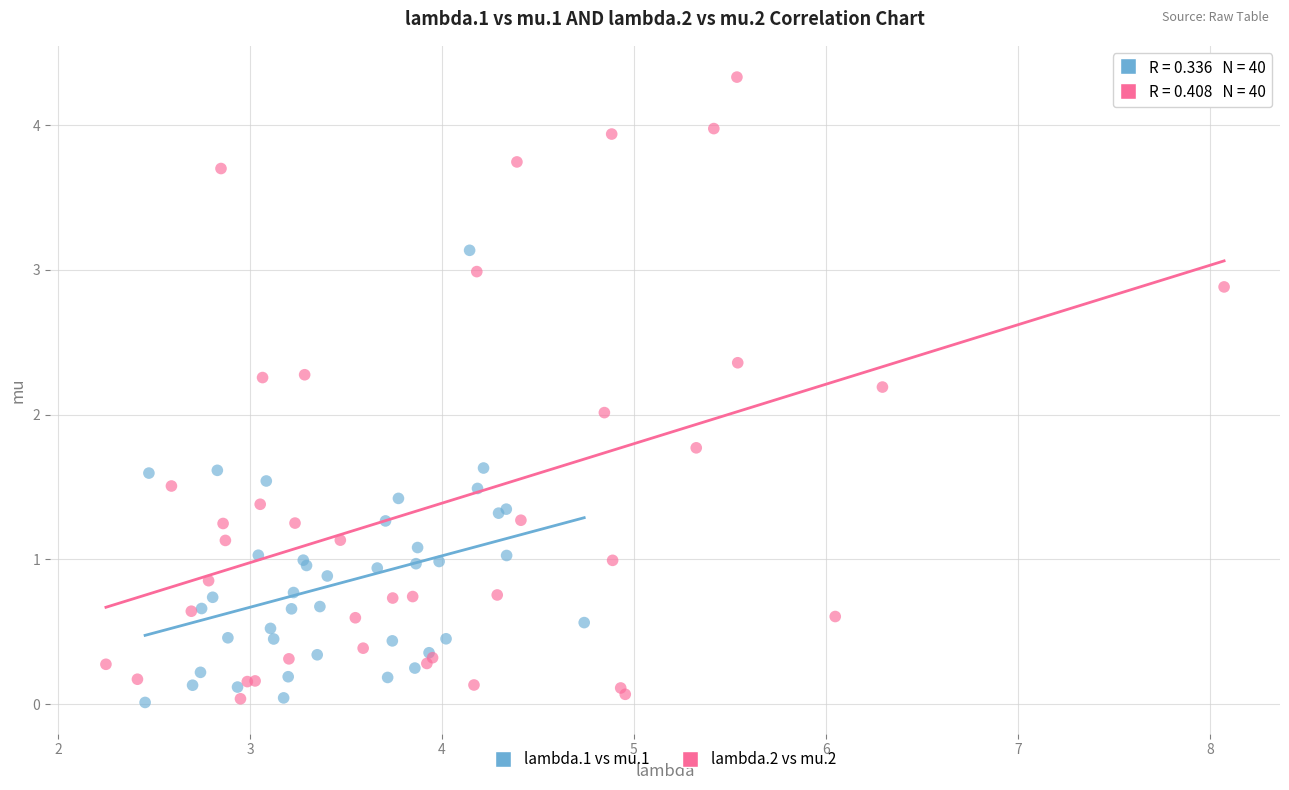

Which series has the largest Y range (max minus min)?

lambda.2 vs mu.2